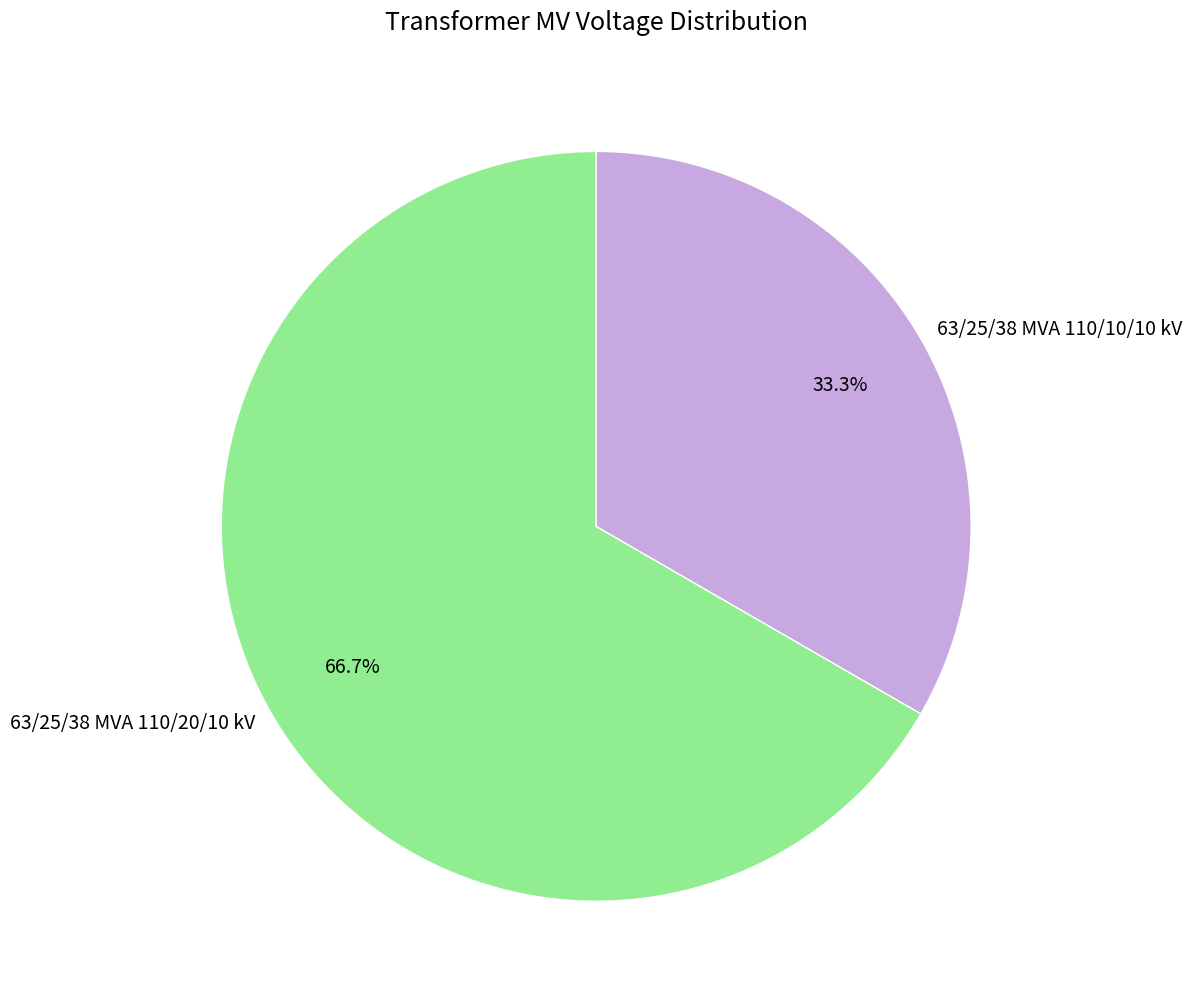

Which has a higher value, 63/25/38 MVA 110/20/10 kV or 63/25/38 MVA 110/10/10 kV?

63/25/38 MVA 110/20/10 kV